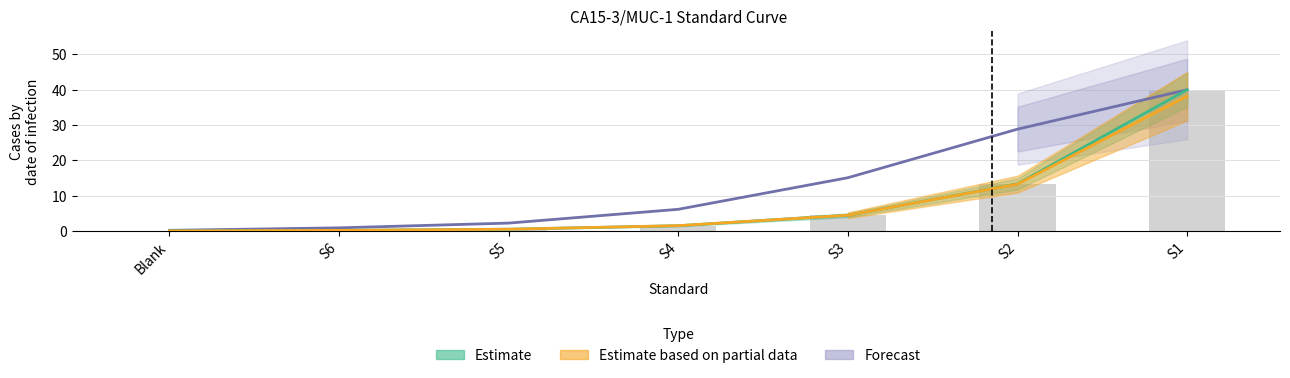

What is the label of the 2nd bar from the right?

S2